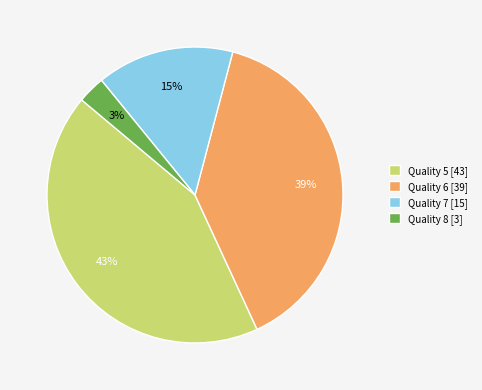

Which has a higher value, Quality 6 [39] or Quality 8 [3]?

Quality 6 [39]